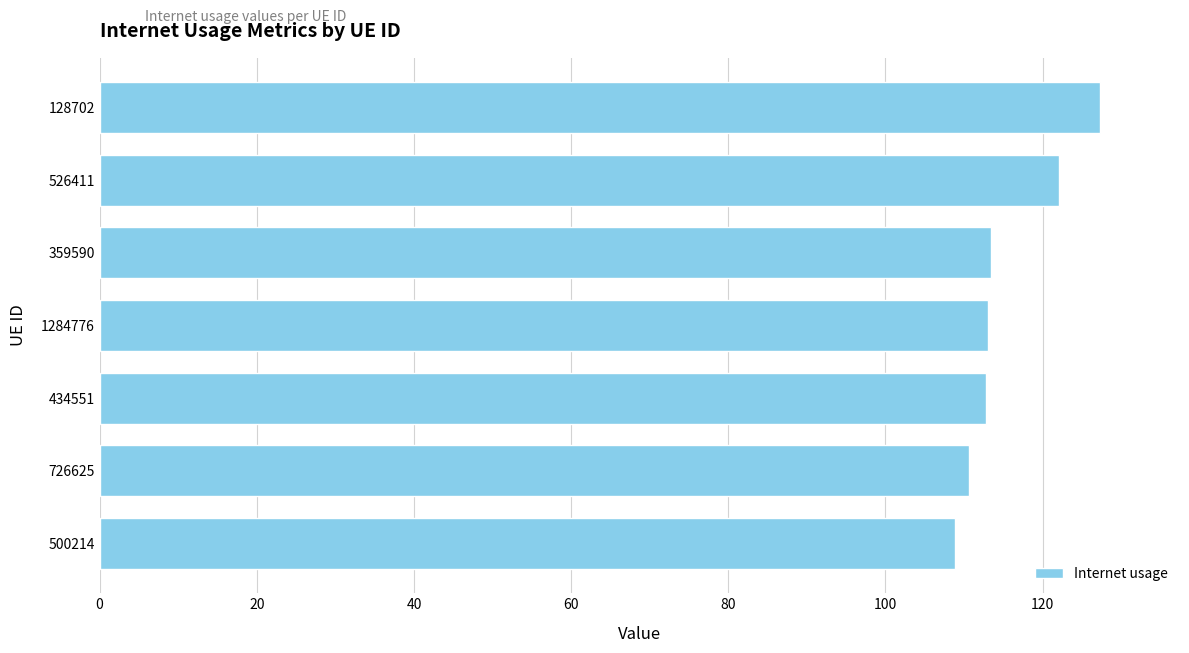

What value does the data have at 526411?

122.1